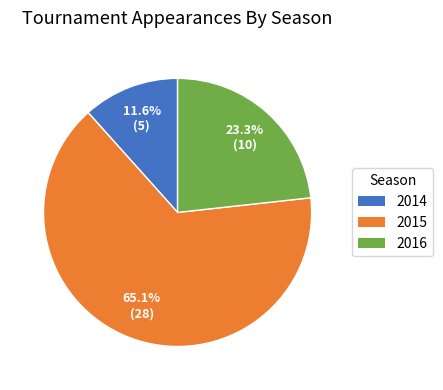

To the nearest percent, what is the average slice percentage?

33%